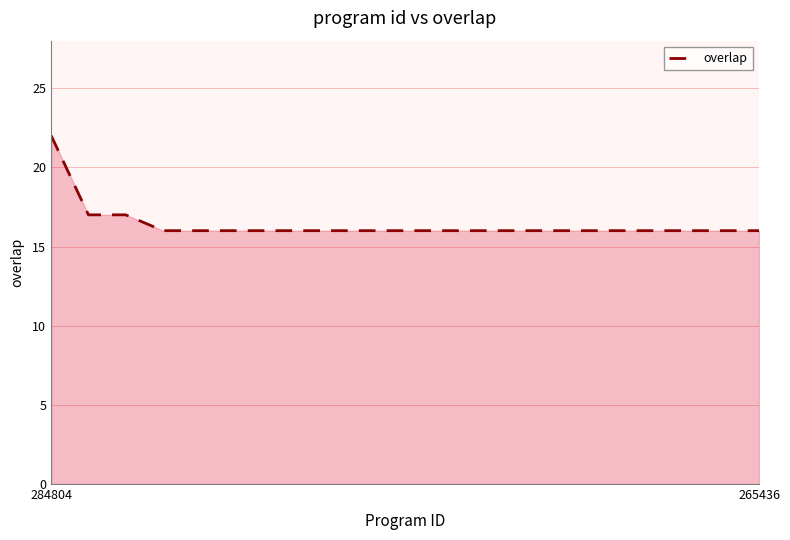

How many lines are shown in the chart?

1